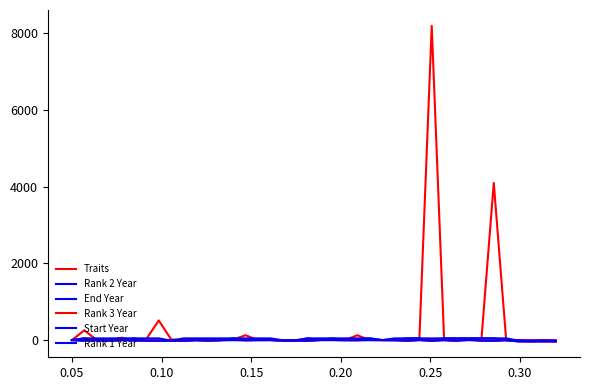

Rank the series by their maximum value, from highest to lowest.

Traits, Rank 2 Year, Rank 1 Year, End Year, Rank 3 Year, Start Year